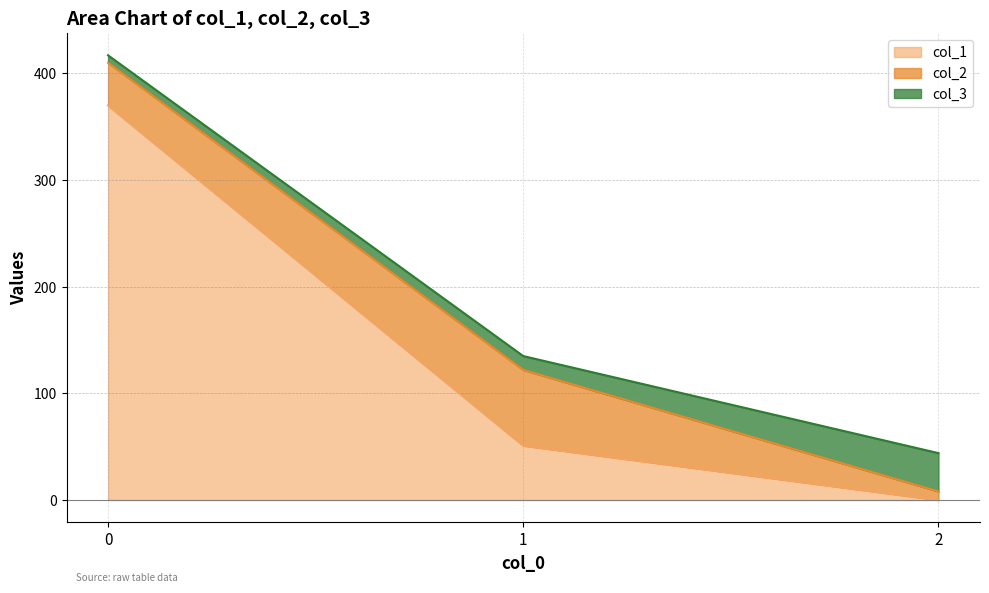

Reading left to right, transcribe all the data shown in this chart.

col_2: 40	71	8
col_3: 7	13	36
col_1: 370	51	0